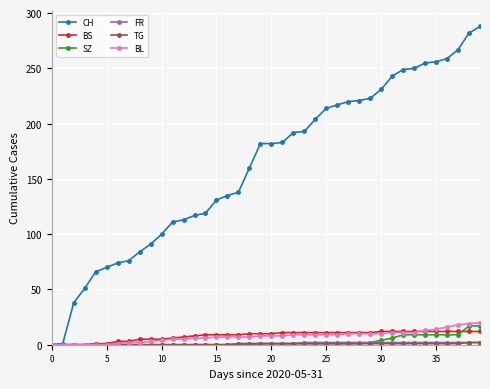

Which series has the widest spread of values?

CH